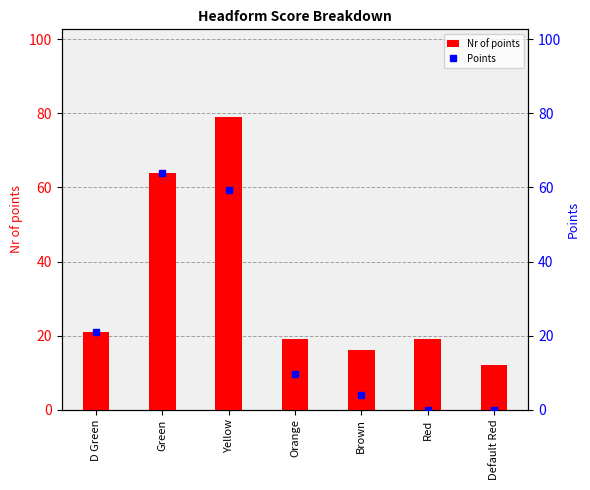

Is the value of Points at D Green greater than the value of Nr of points at Brown?

Yes